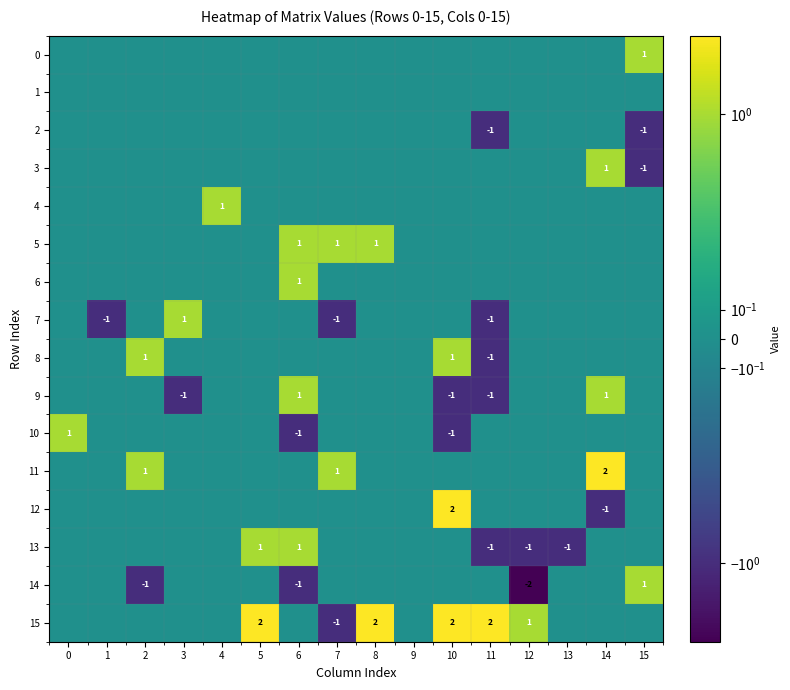

Between 15 and 12, which is larger?

15